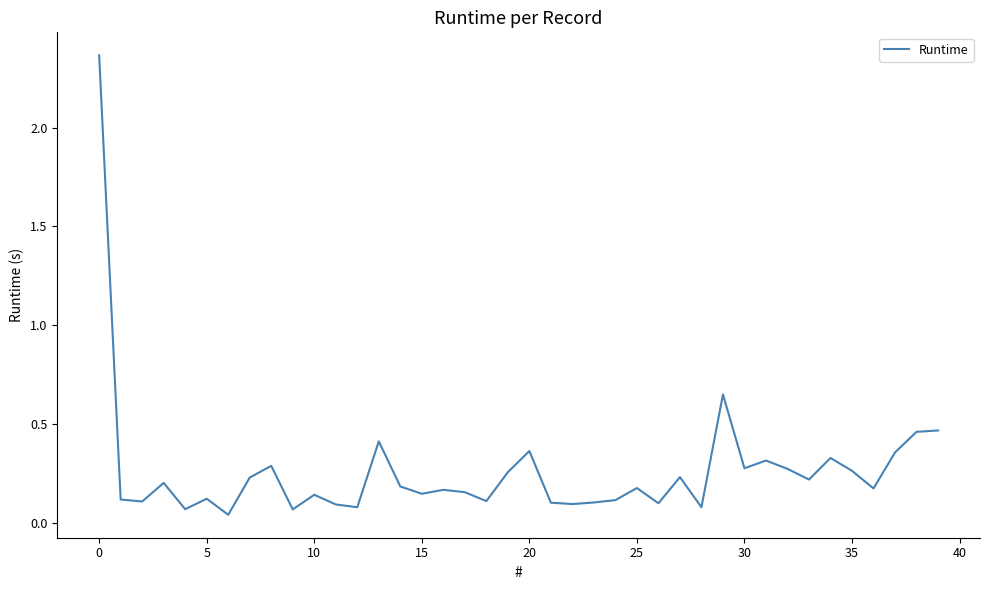

Is this an area chart (filled region under the line)?

No